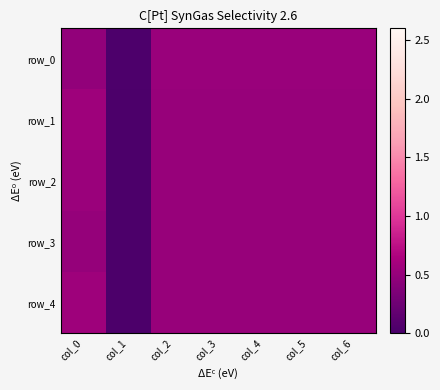

What value does the row_4 series have at col_6?

0.5